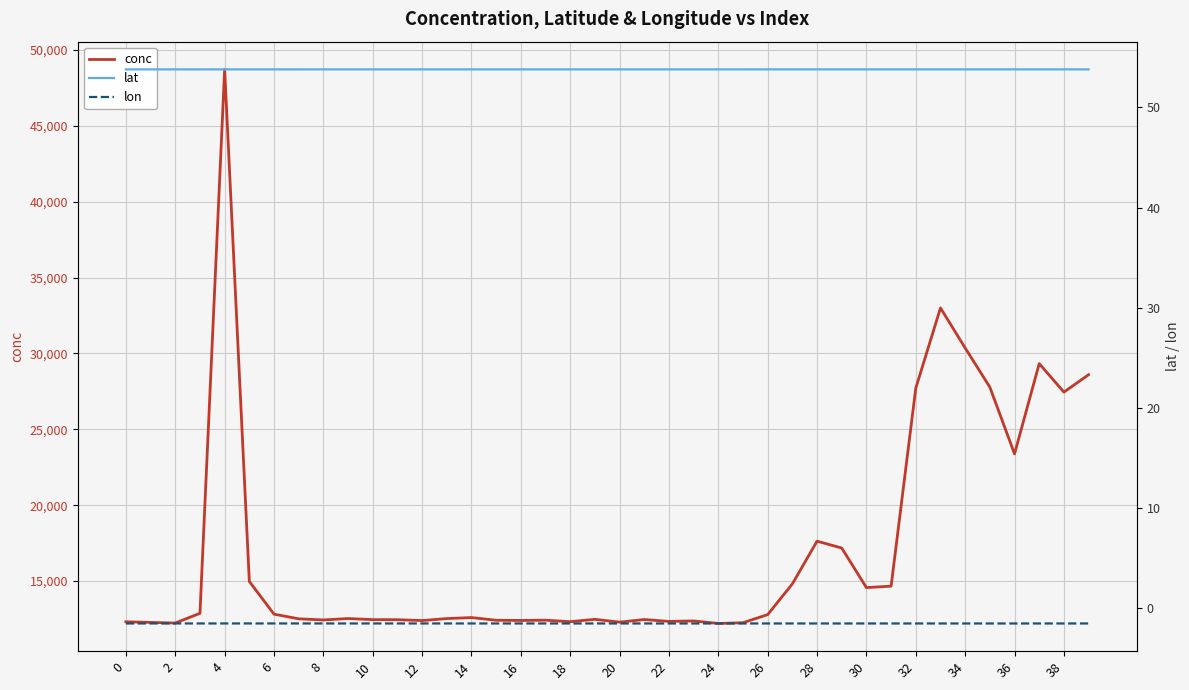

True or false: conc and lon intersect in this chart.

False